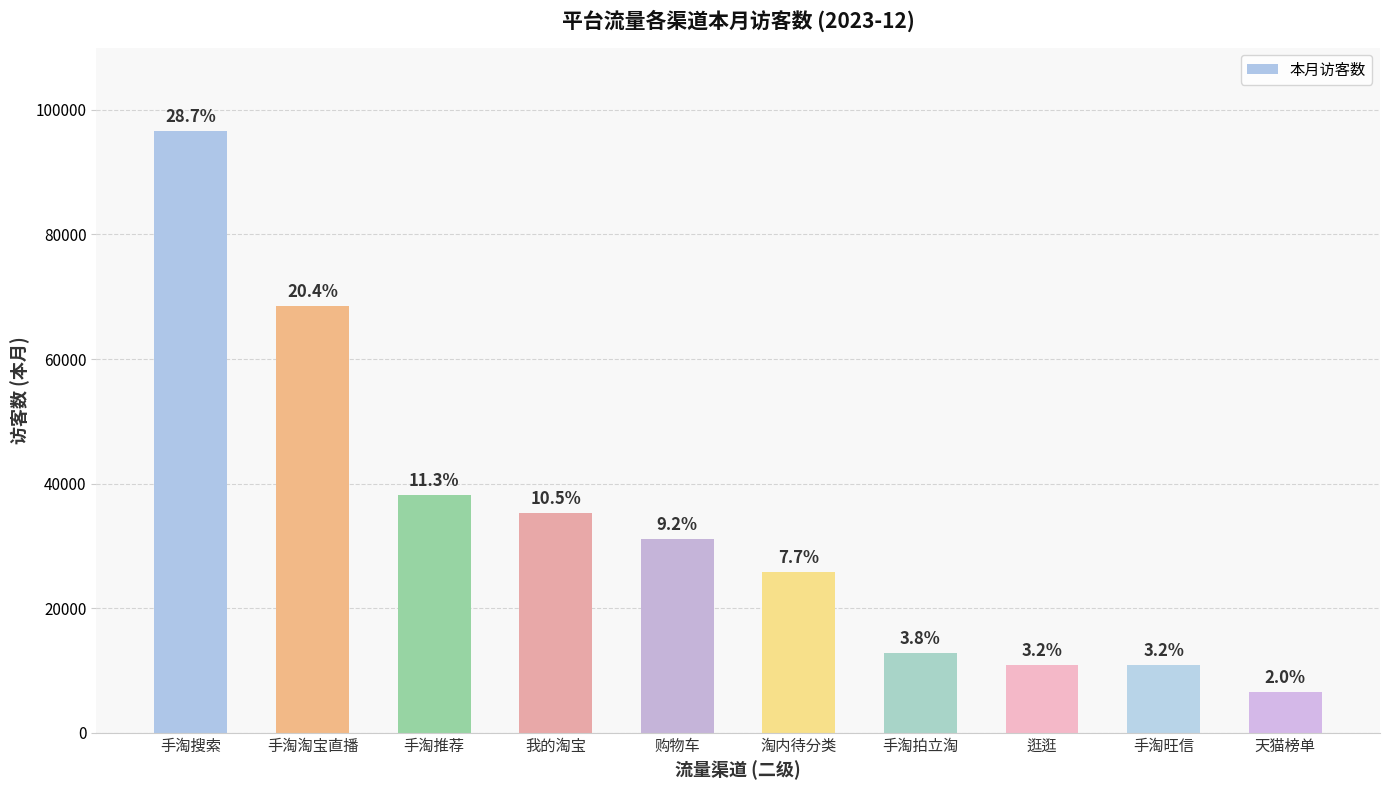

What is the label of the 8th bar from the right?

手淘推荐